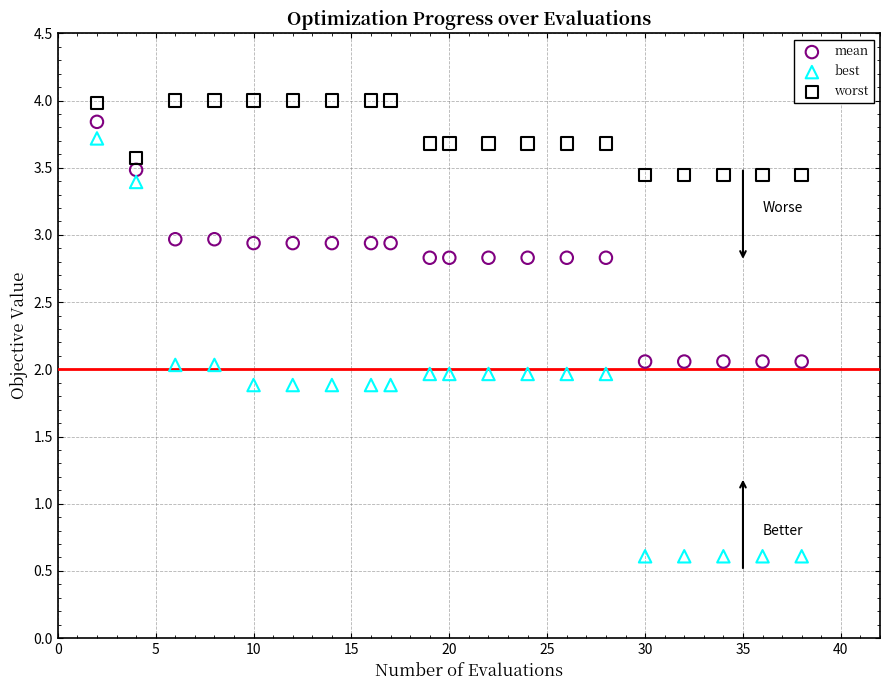

Which series has the largest Y range (max minus min)?

best